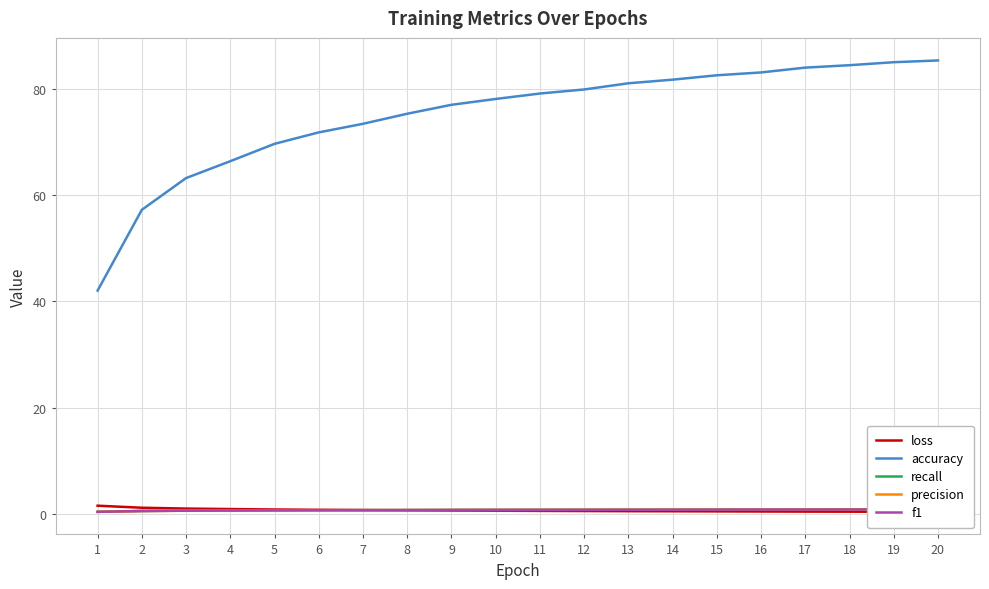

At which label is precision closest to 0?

1